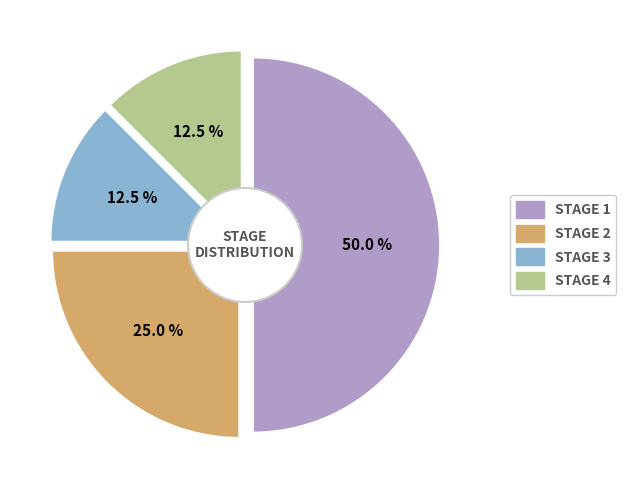

Which category has the smallest portion of the pie?

Stage 3